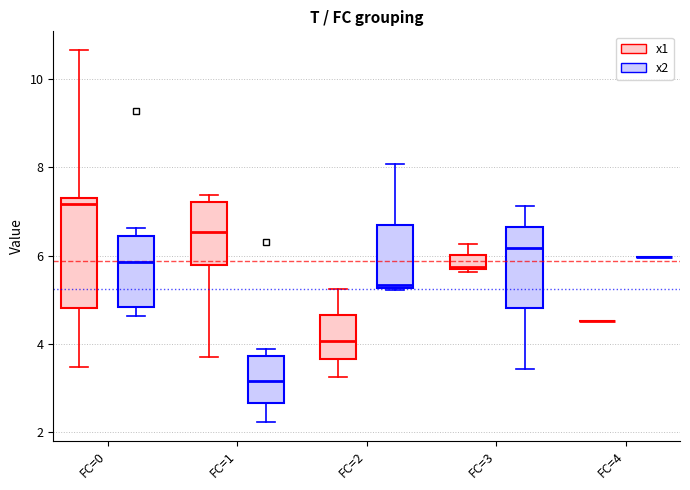

Reading left to right, read every box against the y-axis: the position of its median line, the range the box covers, and the ends of its whiskers. The values are not printed on the chart, so give them approximately, as read against the axis.

FC=0 (x1): median 7.2 (just below the box's upper edge), box 4.8 to 7.2, whiskers 3.4 to 10.6
FC=0 (x2): median 5.8, box 4.8 to 6.4, whiskers 4.6 to 6.6
FC=1 (x1): median 6.6, box 5.8 to 7.2, whiskers 3.6 to 7.4
FC=1 (x2): median 3.2, box 2.6 to 3.8, whiskers 2.2 to 3.8 (just above the box's upper edge)
FC=2 (x1): median 4.0, box 3.6 to 4.6, whiskers 3.2 to 5.2
FC=2 (x2): median 5.4, box 5.2 to 6.8, whiskers 5.2 (just below the box's lower edge) to 8.0
FC=3 (x1): median 5.8, box 5.6 to 6.0, whiskers 5.6 (just below the box's lower edge) to 6.2
FC=3 (x2): median 6.2, box 4.8 to 6.6, whiskers 3.4 to 7.2
FC=4 (x1): box collapsed to a line at 4.6, whiskers 4.6 to 4.6
FC=4 (x2): box collapsed to a line at 6.0, whiskers 6.0 to 6.0